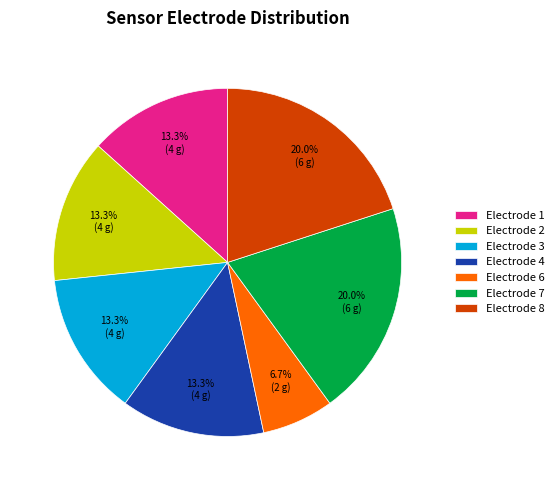

Which has a higher value, Electrode 2 or Electrode 7?

Electrode 7